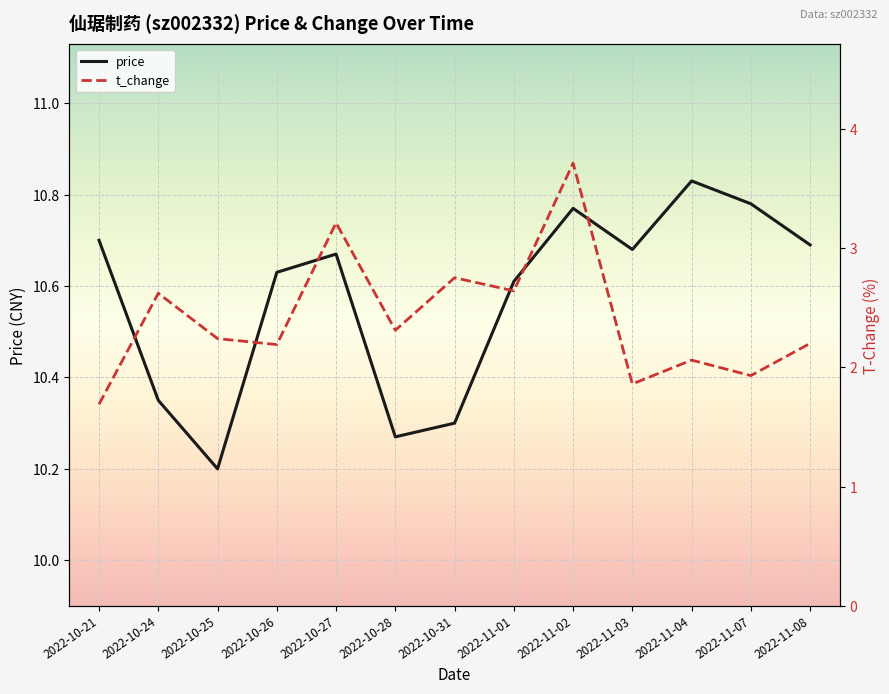

What is the sum of the price values at 2022-11-04 and 2022-11-08?

21.5